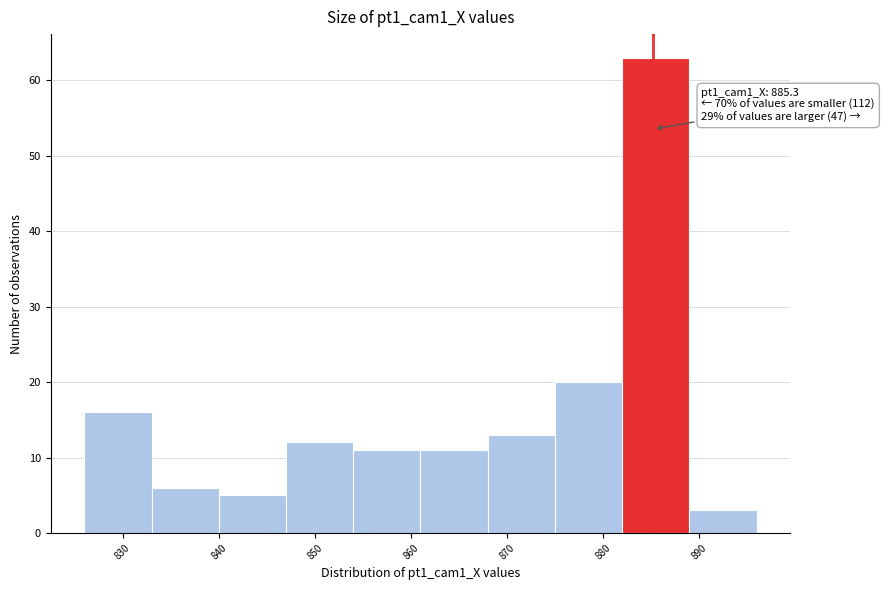

Which range on the x-axis has the tallest bar?

882 to 889